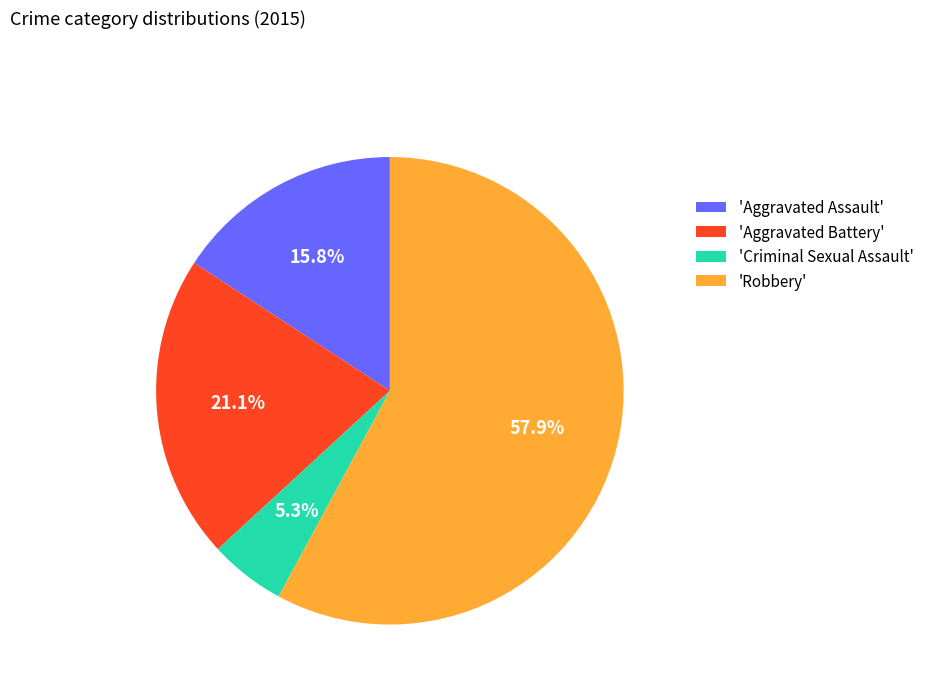

Which category has the biggest portion of the pie?

'Robbery'